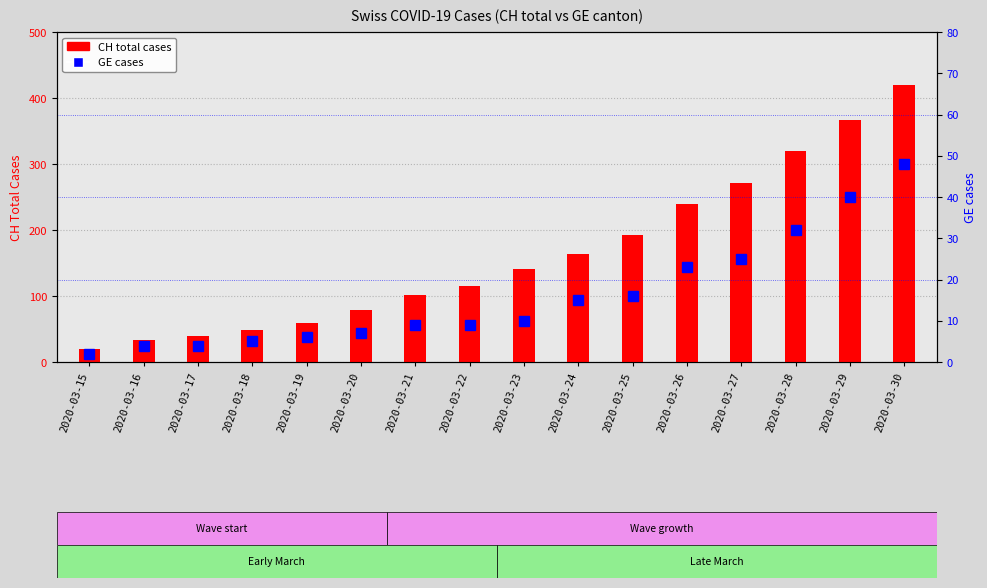

Rank the categories by GE cases value from highest to lowest.

2020-03-30, 2020-03-29, 2020-03-28, 2020-03-27, 2020-03-26, 2020-03-25, 2020-03-24, 2020-03-23, 2020-03-21, 2020-03-22, 2020-03-20, 2020-03-19, 2020-03-18, 2020-03-16, 2020-03-17, 2020-03-15